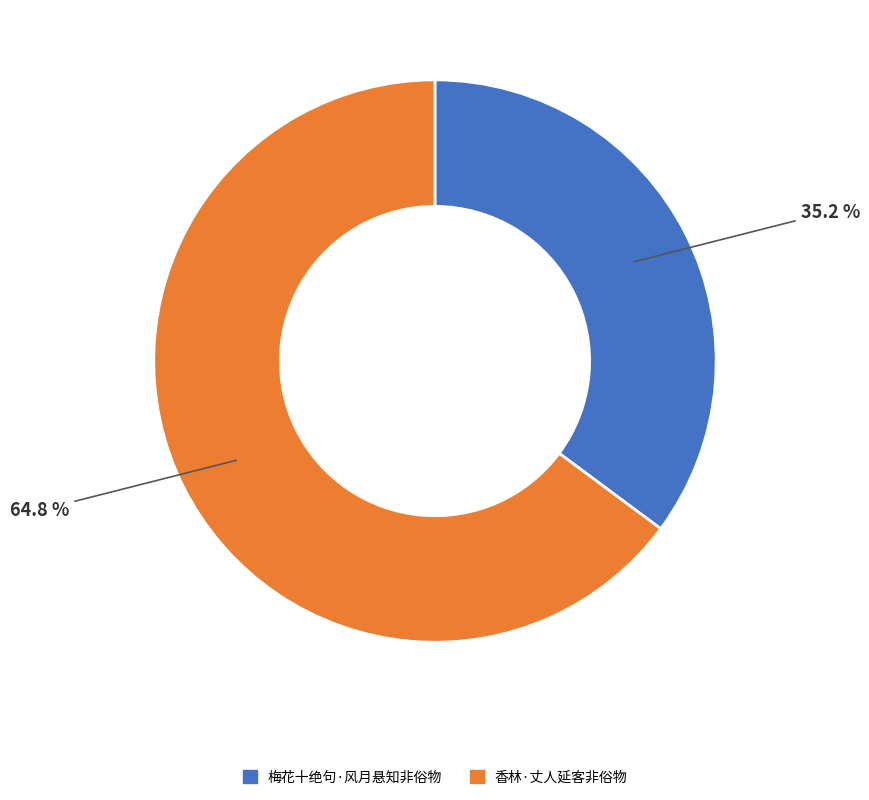

What is the ratio of the value at 香林·丈人延客非俗物 to the value at 梅花十绝句·风月悬知非俗物?

1.8